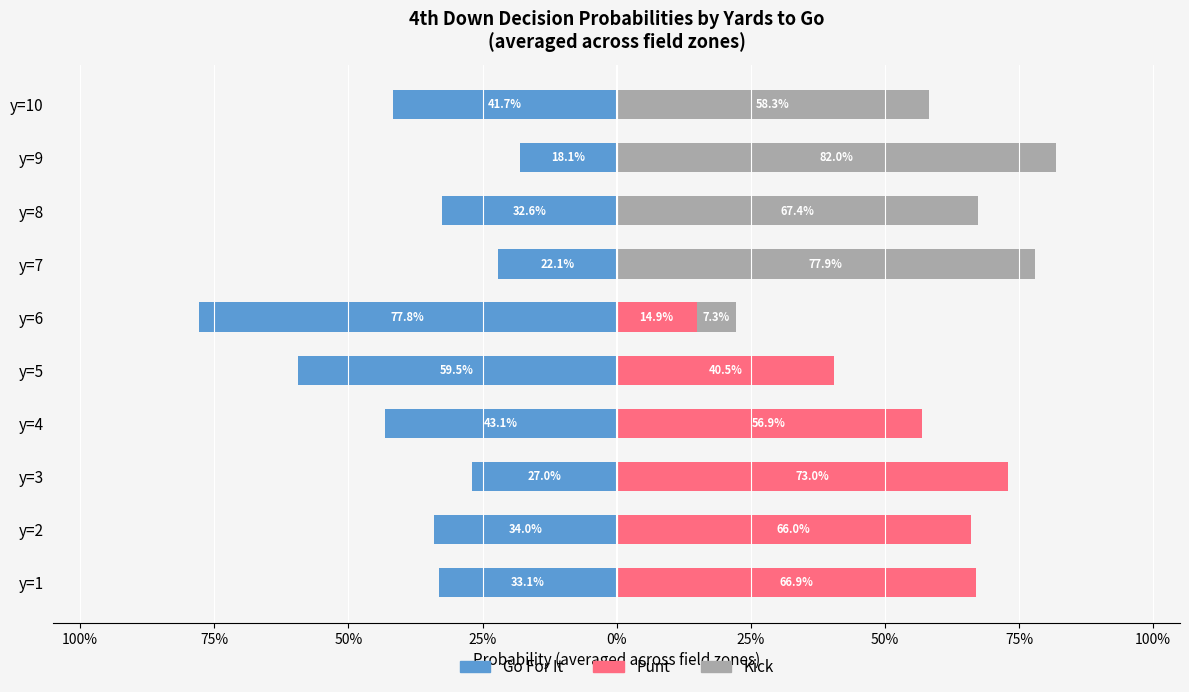

The value of kick at y=8 is 0.3. True or false?

False